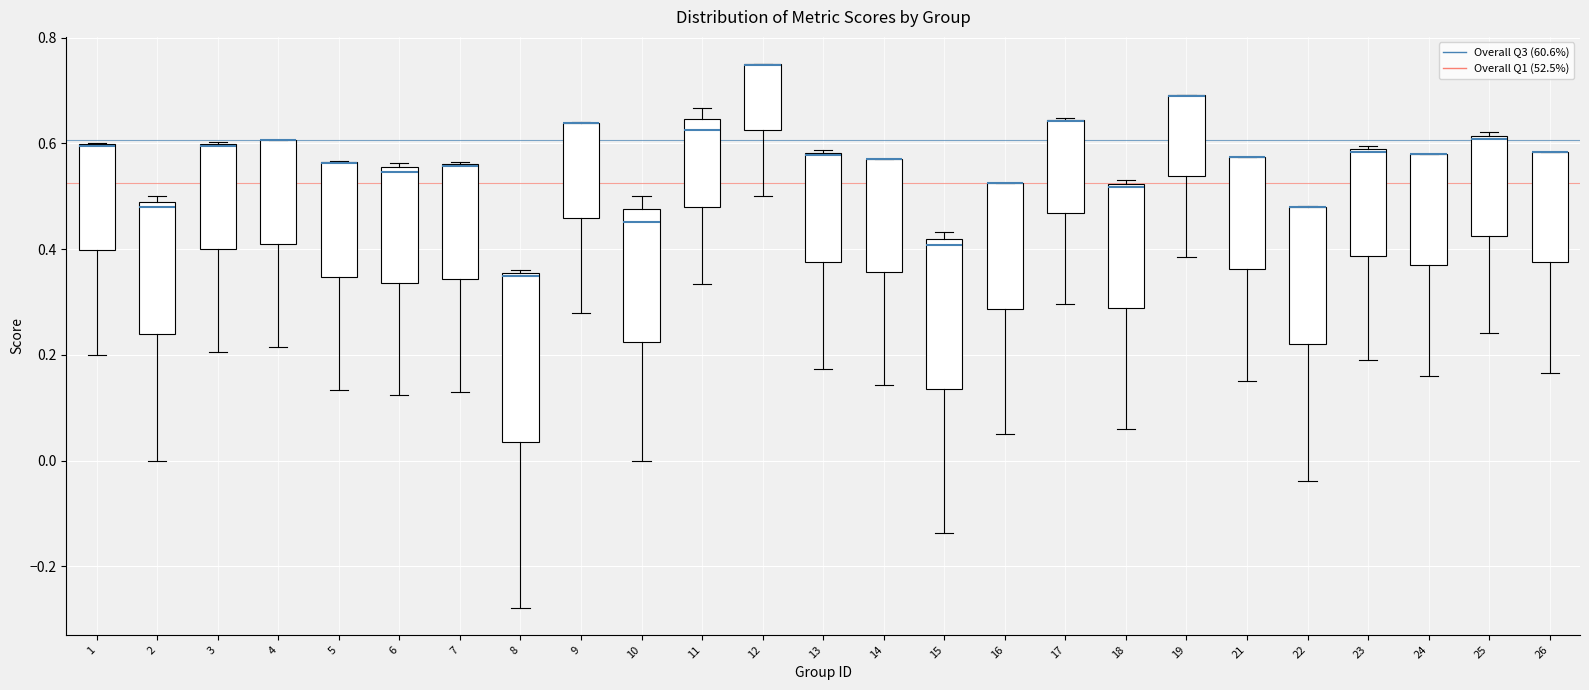

Which box is the tallest, from its lower edge to its upper edge?

8